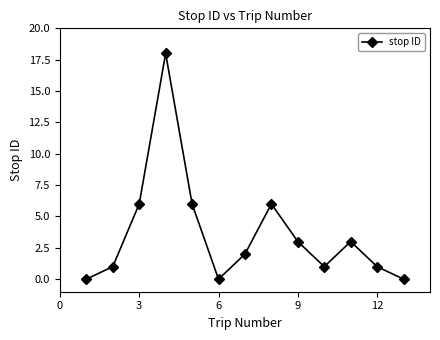

What is the value of the 5th point from the left?

6